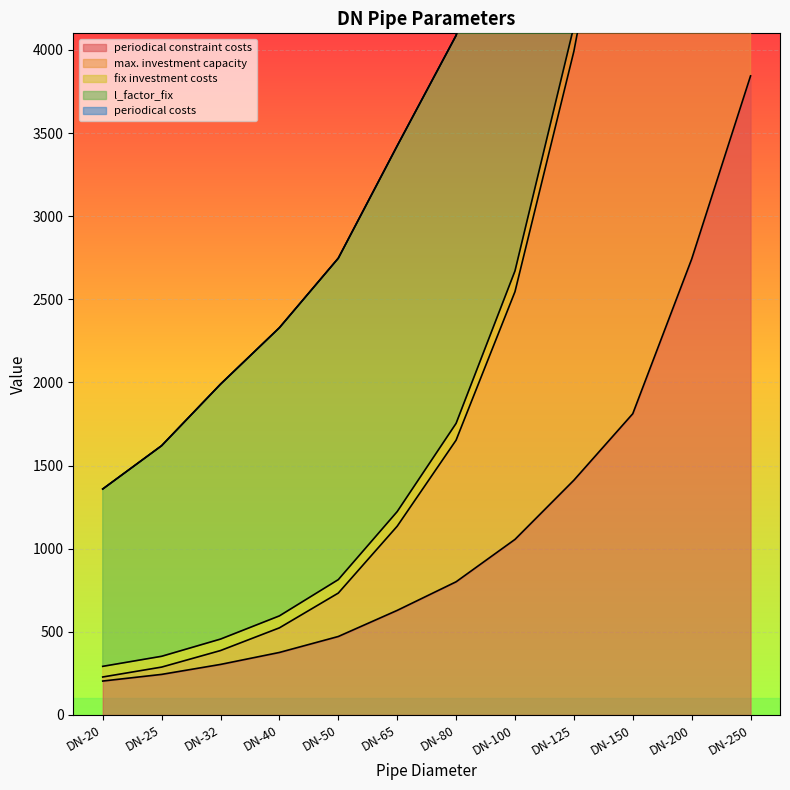

At which category is the sum across all series the highest?

DN-250